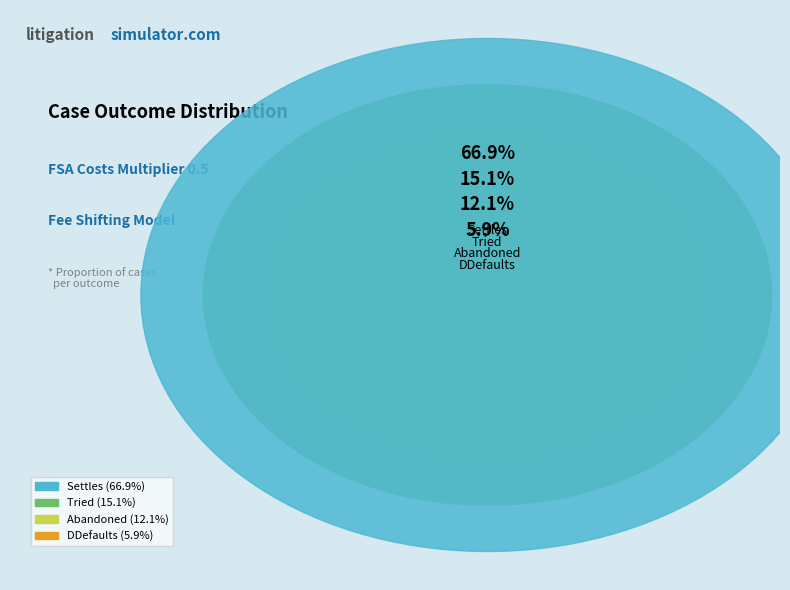

What portion of the pie excludes Settles?

33.1%